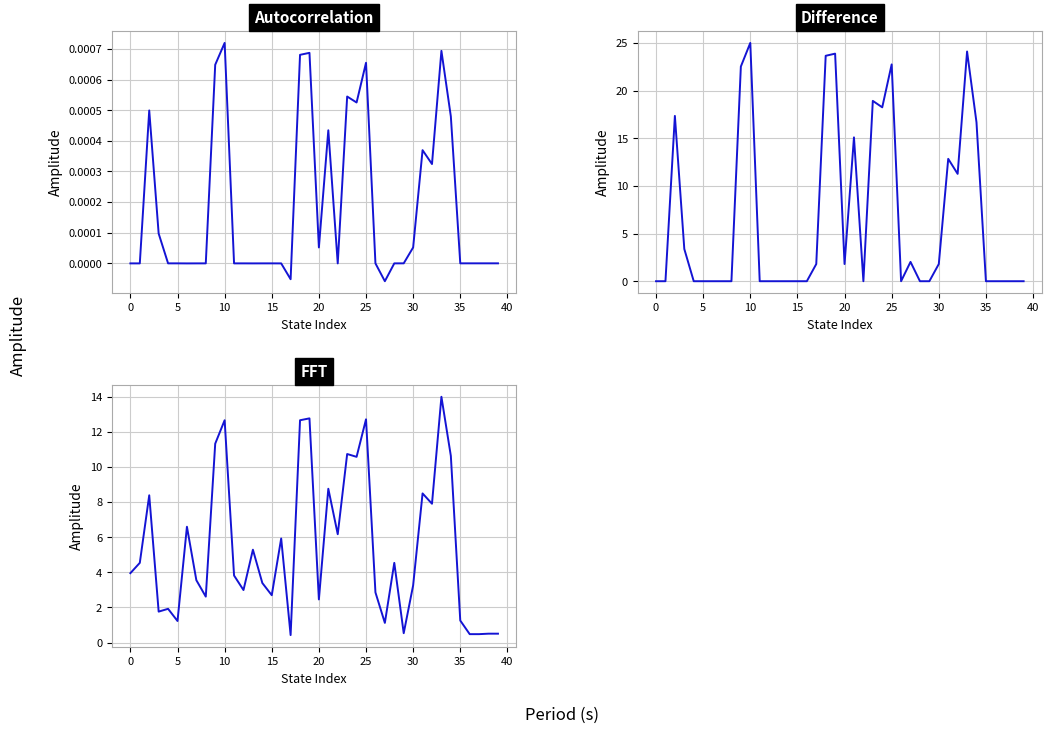

What are all the series names shown in the legend?

source_state, destination_state, output_symbol_num